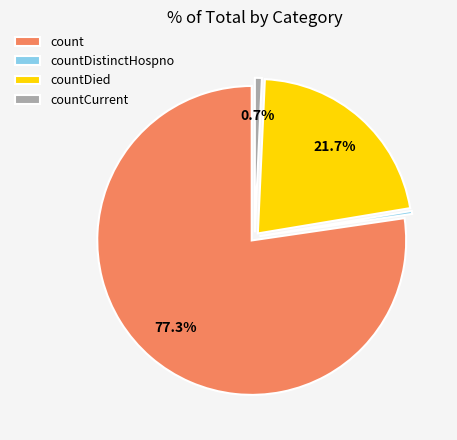

What portion of the pie excludes count?

22.7%